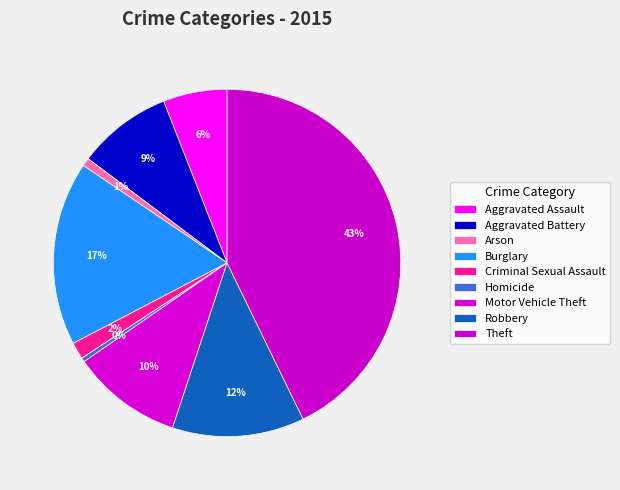

Does Aggravated Assault account for over 50% of the chart?

No